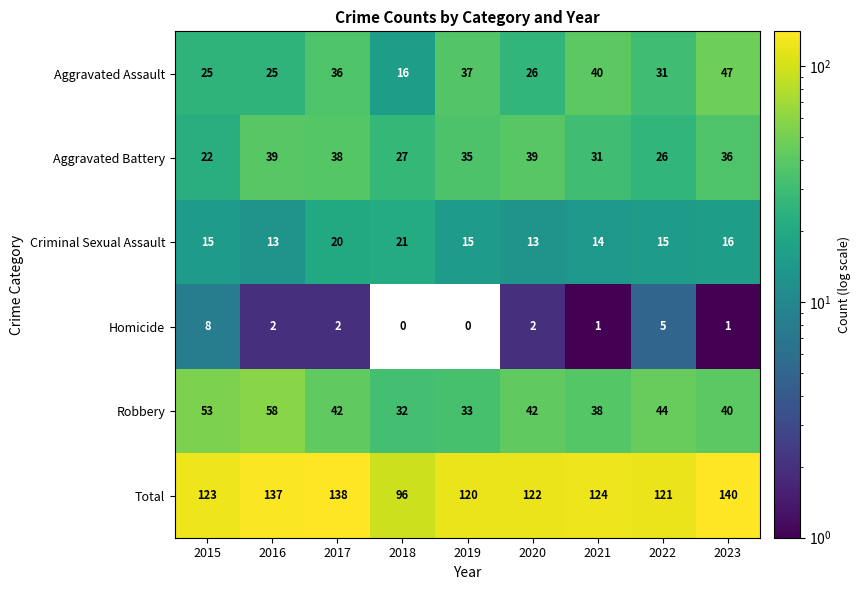

True or false: Criminal Sexual Assault has a value of 14 at 2021.

True